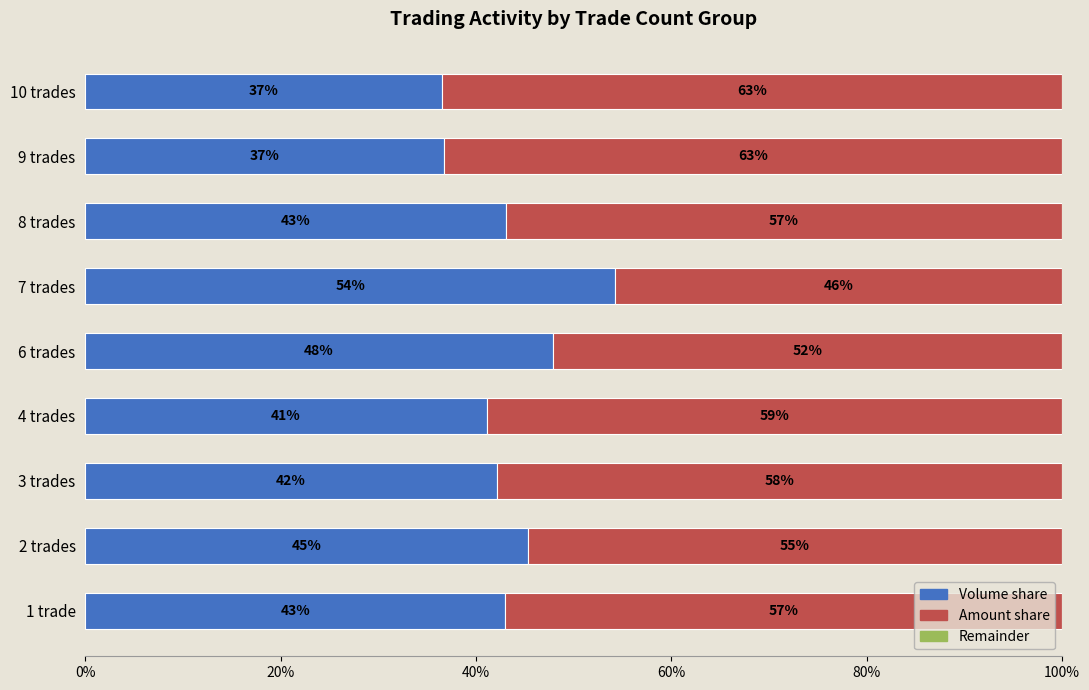

At which label does Volume share reach its peak?

7 trades